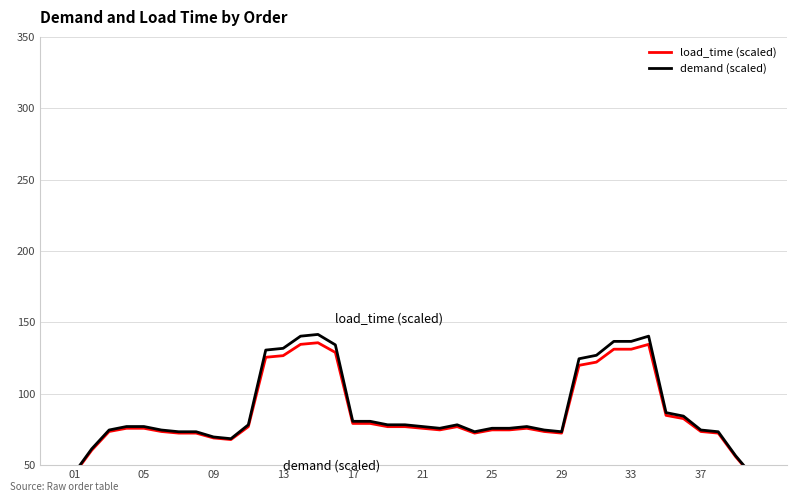

True or false: demand (scaled) and load_time (scaled) cross at least once.

False